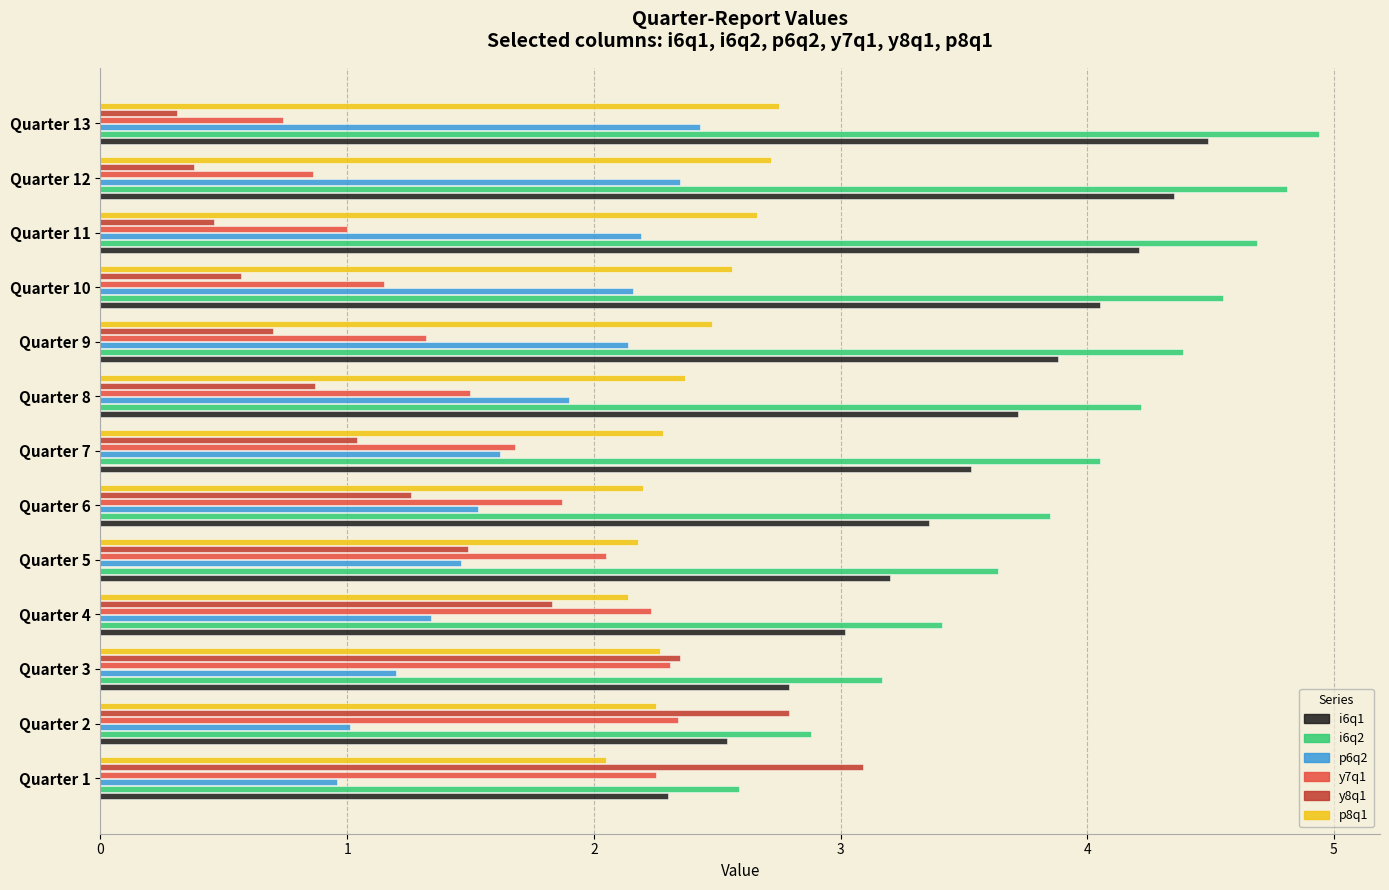

How many data points does each series have?

13